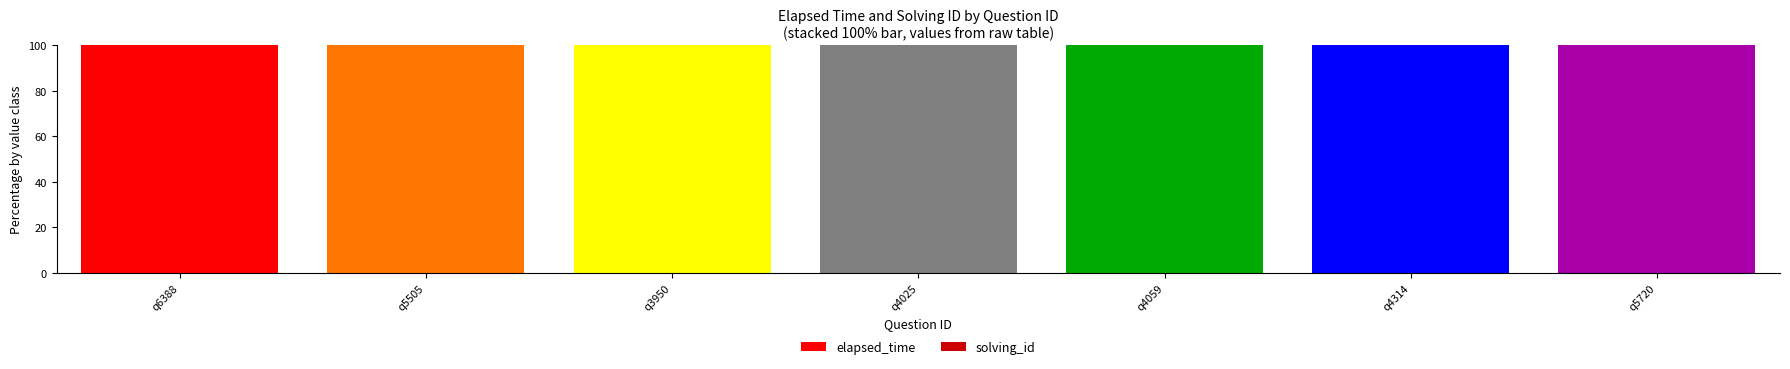

What is the highest value of the elapsed_time series?

100.0